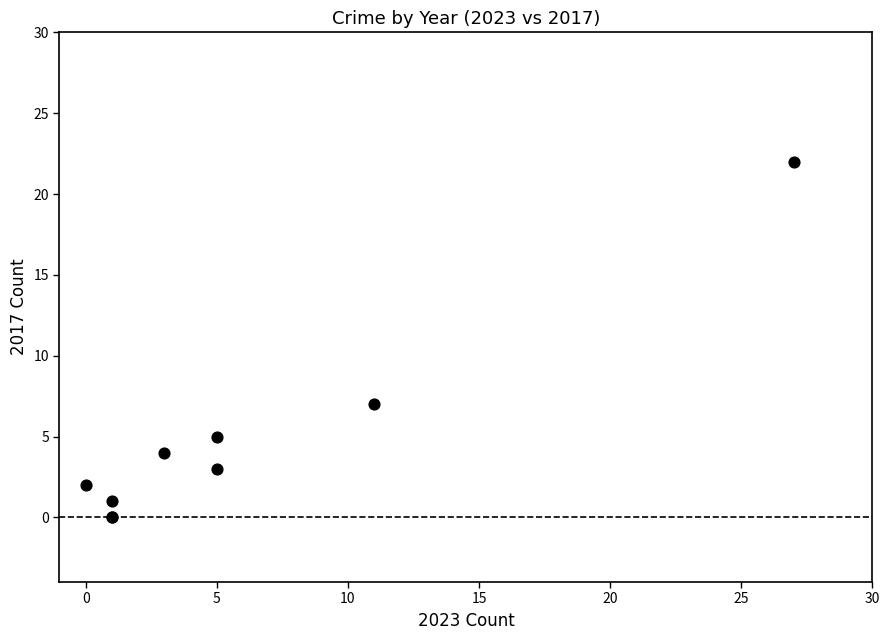

What Y value in the scatter plot is closest to 11?

7